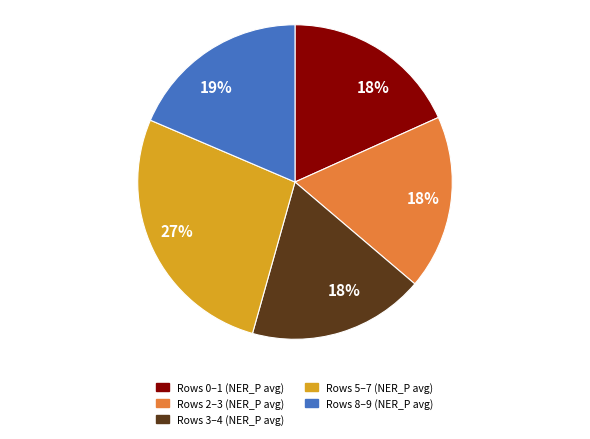

Count the number of slices in the pie.

5